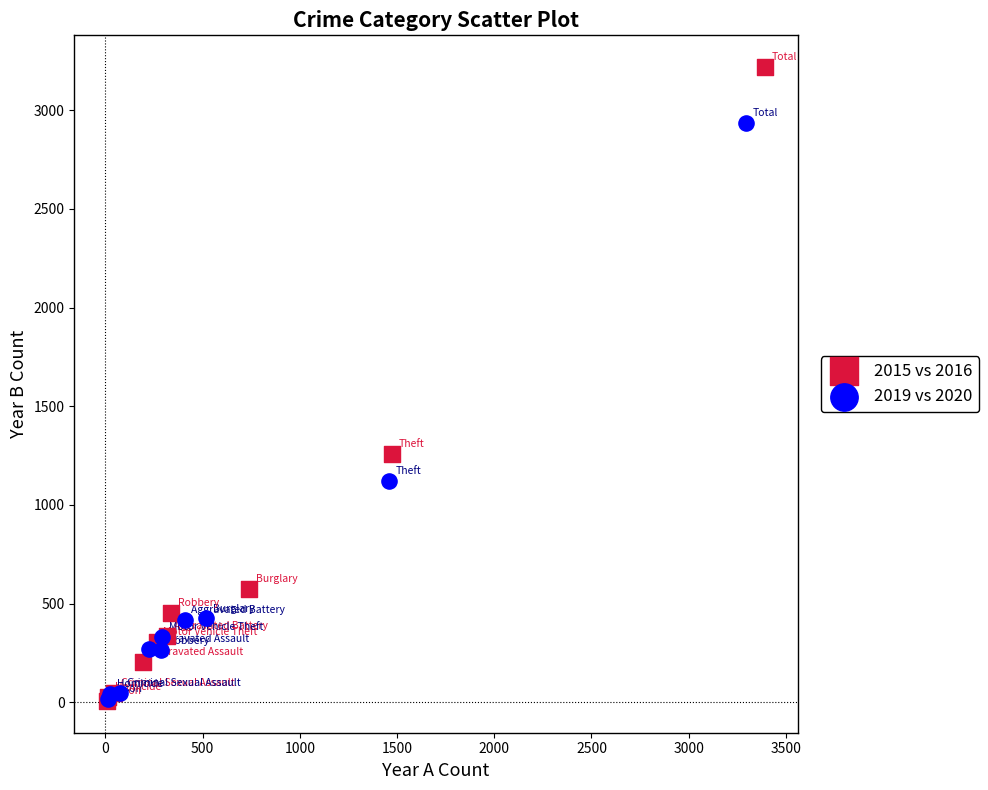

Which series has the widest spread of Y values?

2015 vs 2016